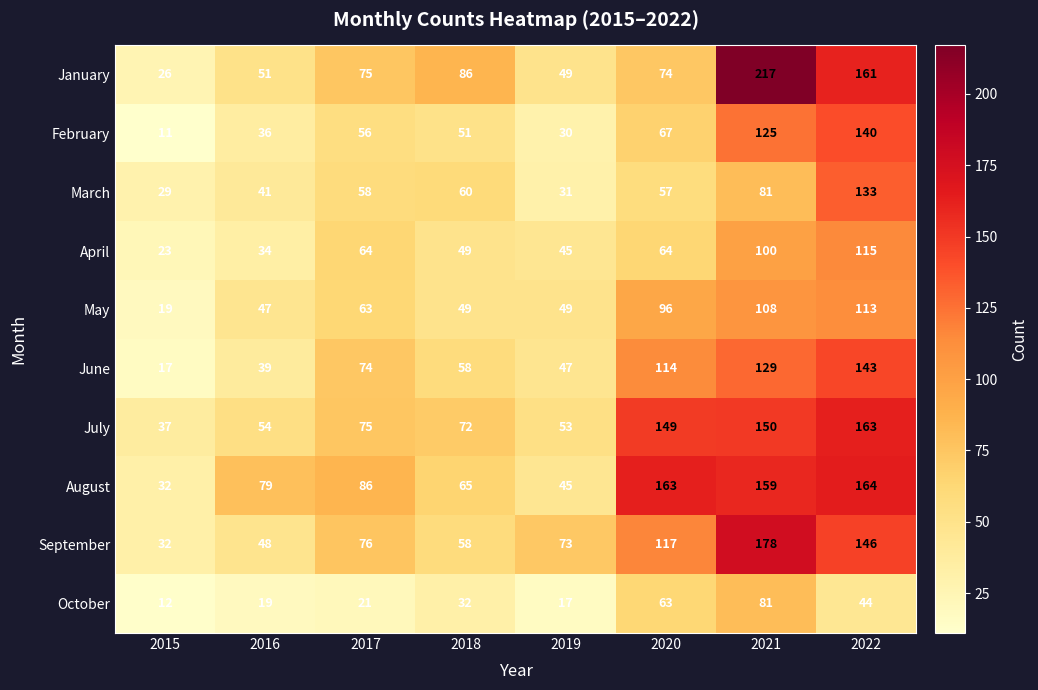

Where is June nearest to the value 80?

2017